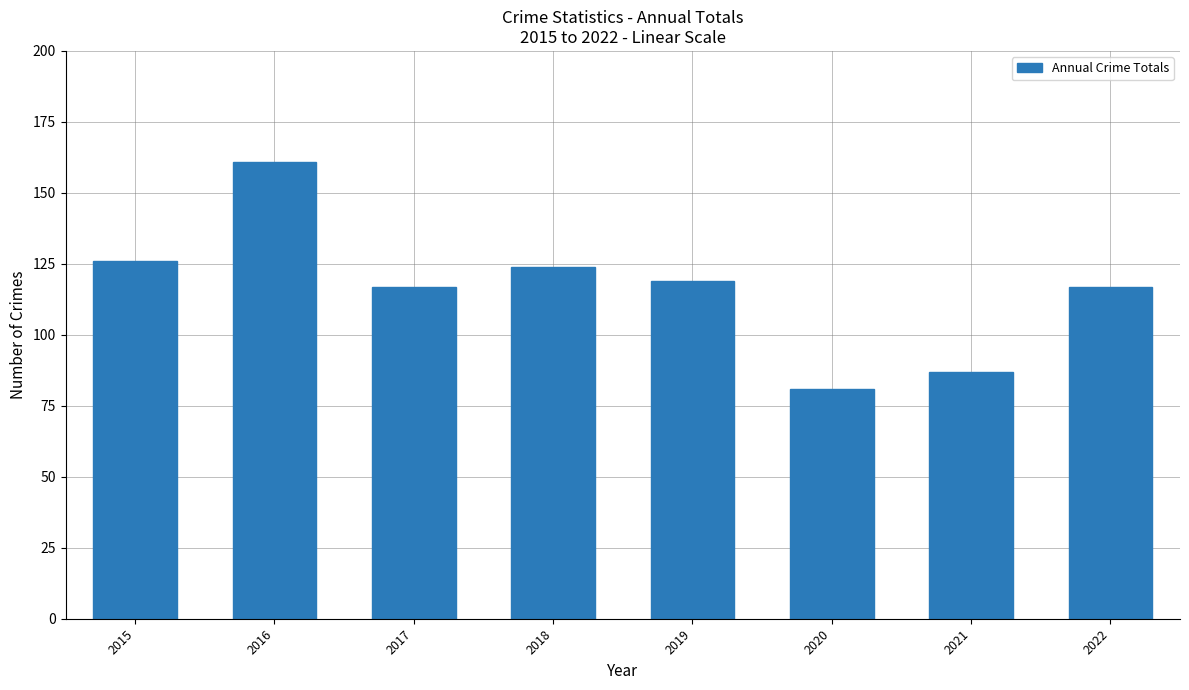

Are the bars horizontal?

No